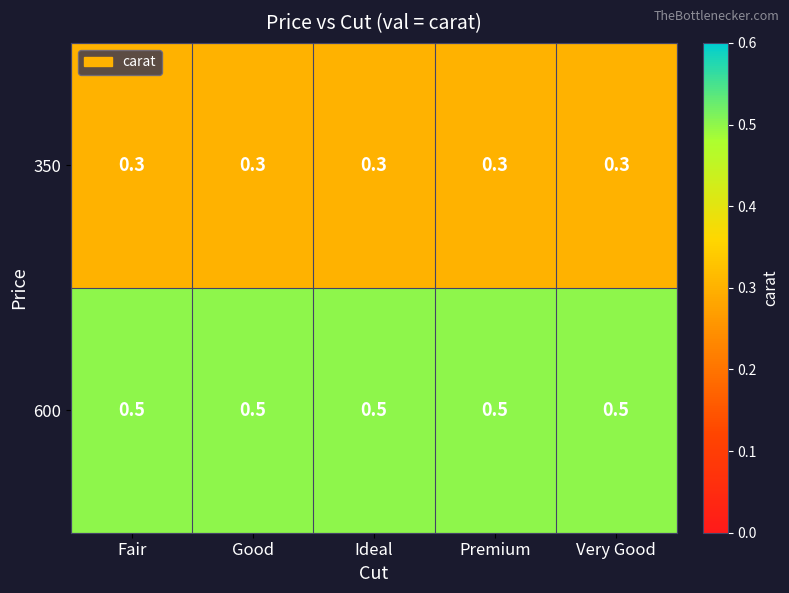

List the series in order of their peak value, highest first.

600, 350